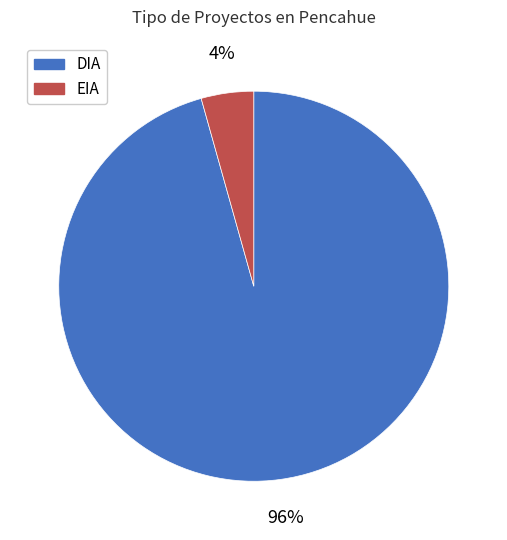

What percentage is the DIA slice, to the nearest percent?

96%